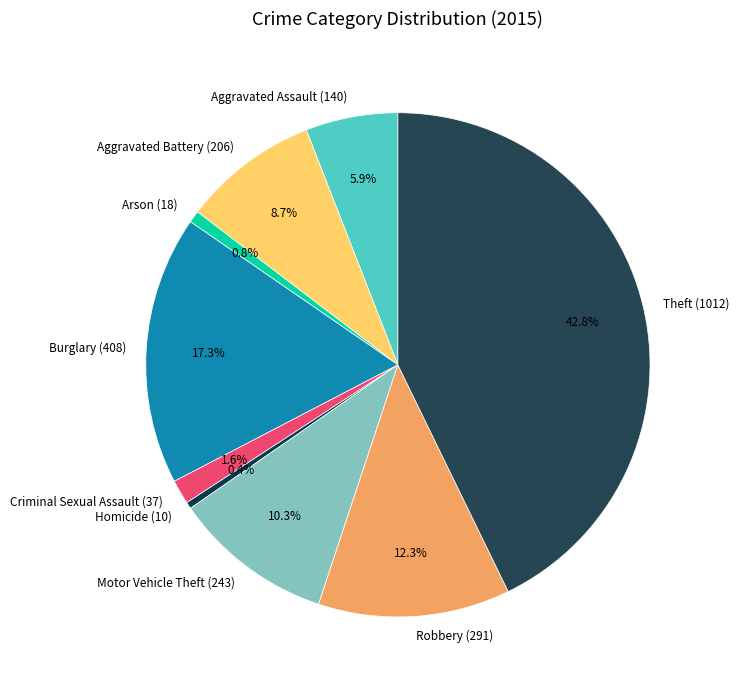

Which has a higher value, Burglary (408) or Motor Vehicle Theft (243)?

Burglary (408)